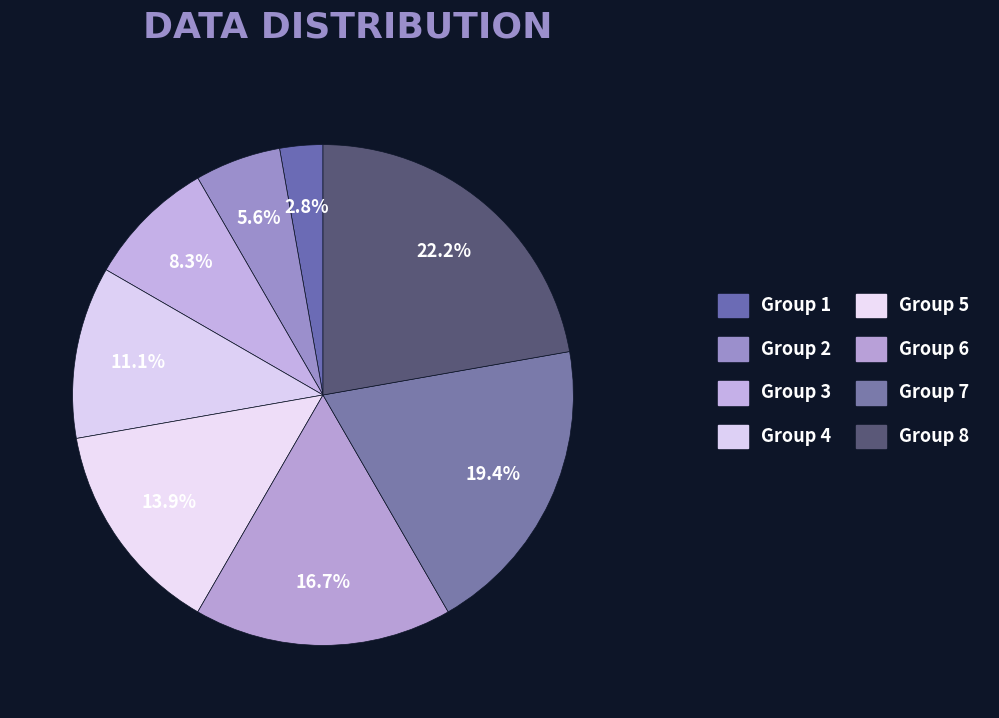

Does any single category account for the majority?

No